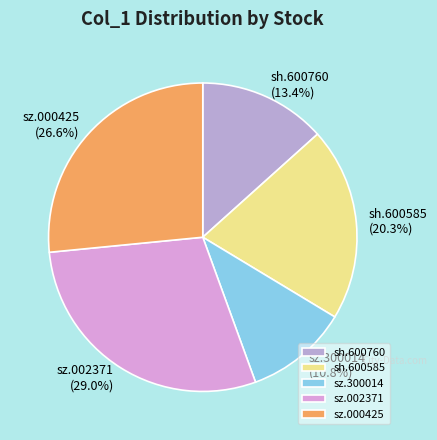

To the nearest percent, what is the combined percentage of sz.300014 and sz.000425?

37%